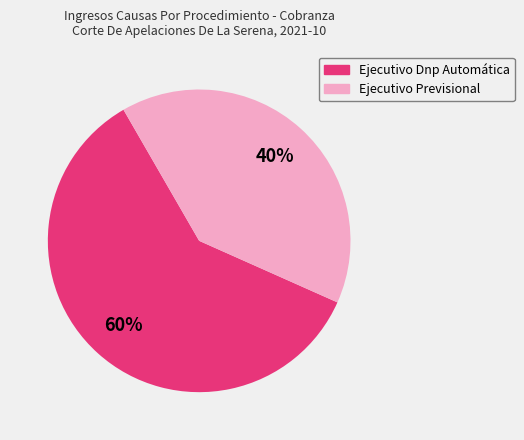

To the nearest percent, what is the combined percentage of Ejecutivo Previsional and Ejecutivo Dnp Automática?

100%